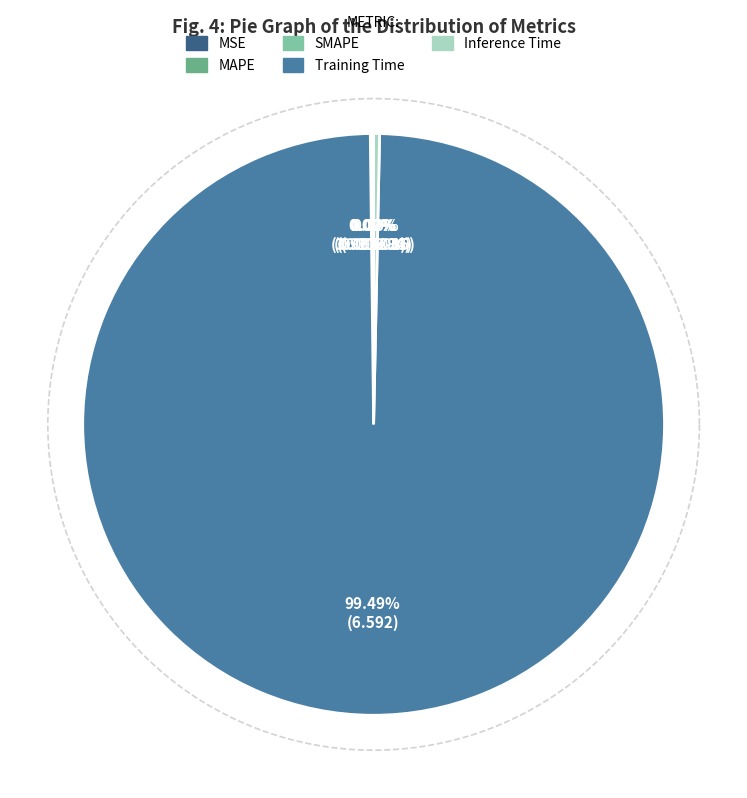

True or false: Training Time accounts for 99% of the total.

True